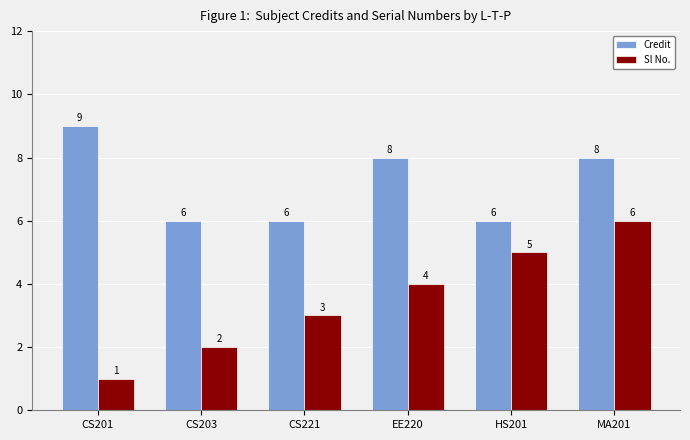

Which series has the largest range (max minus min)?

Sl No.